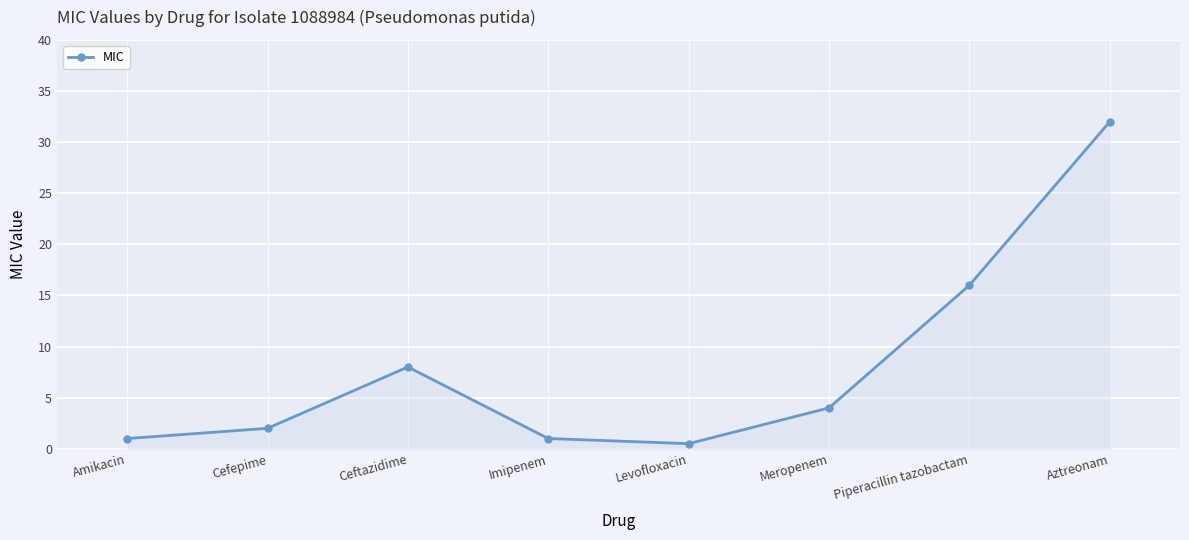

The chart shows a value of 1.0 at Imipenem. True or false?

True